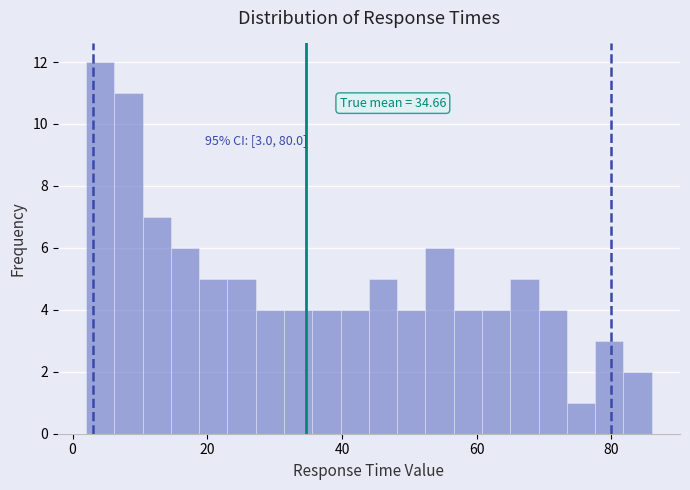

Read against the x-axis, roughly where is the centre of the tallest bar?

4